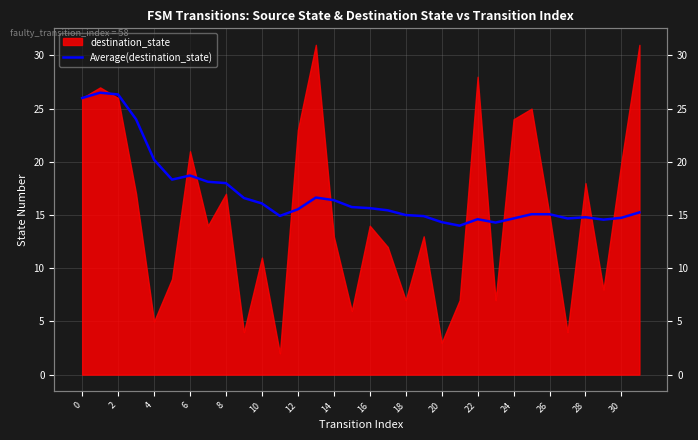

True or false: the data shows 15.0 at 18.

True